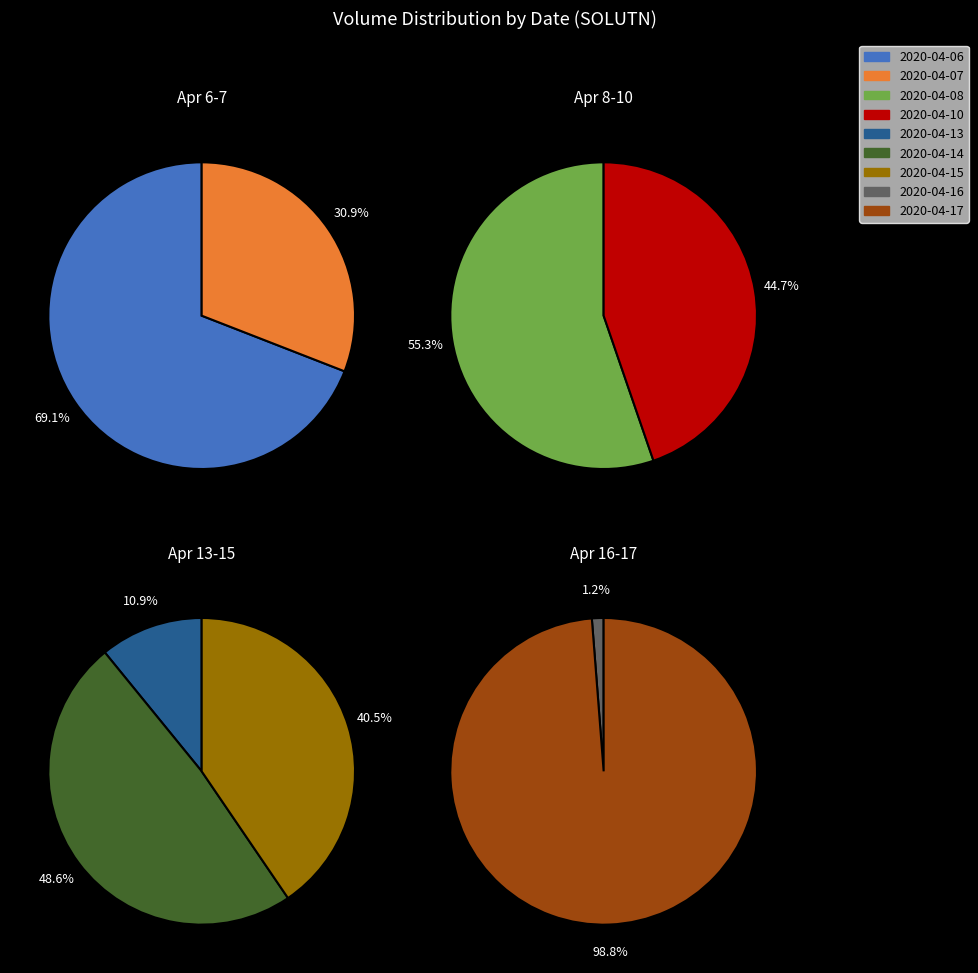

What is the largest slice in the pie chart?

2020-04-17